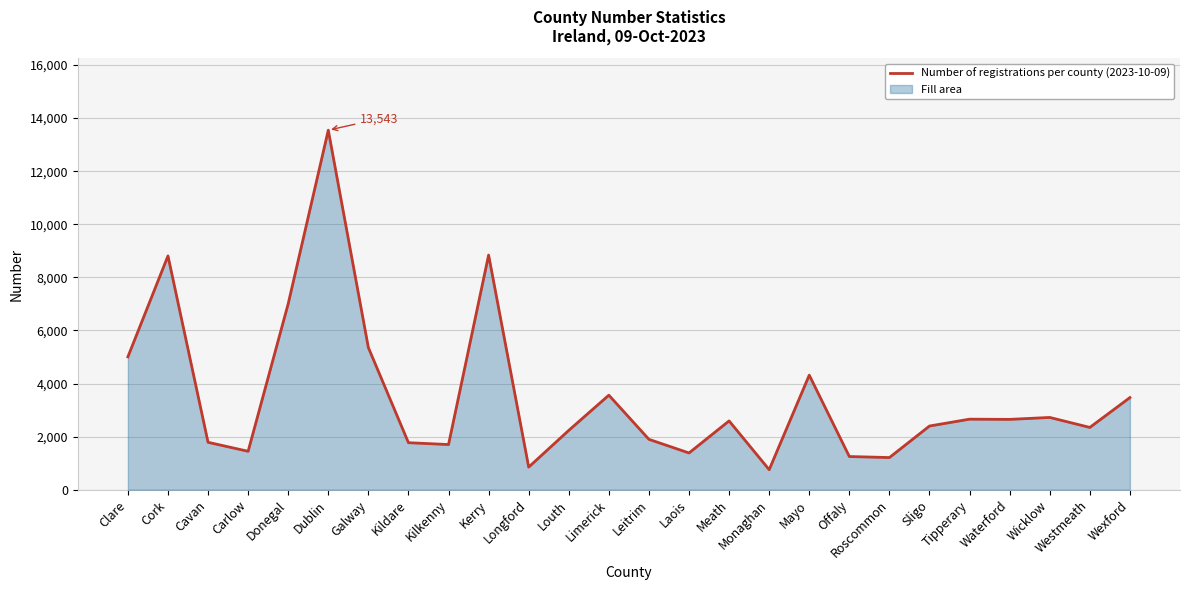

Reading left to right, what are all the values shown in this chart?

Clare=5006	Cork=8808	Cavan=1787	Carlow=1448	Donegal=7006	Dublin=13543	Galway=5355	Kildare=1772	Kilkenny=1702	Kerry=8839	Longford=853	Louth=2236	Limerick=3562	Leitrim=1898	Laois=1385	Meath=2593	Monaghan=755	Mayo=4316	Offaly=1251	Roscommon=1212	Sligo=2400	Tipperary=2658	Waterford=2650	Wicklow=2723	Westmeath=2347	Wexford=3471